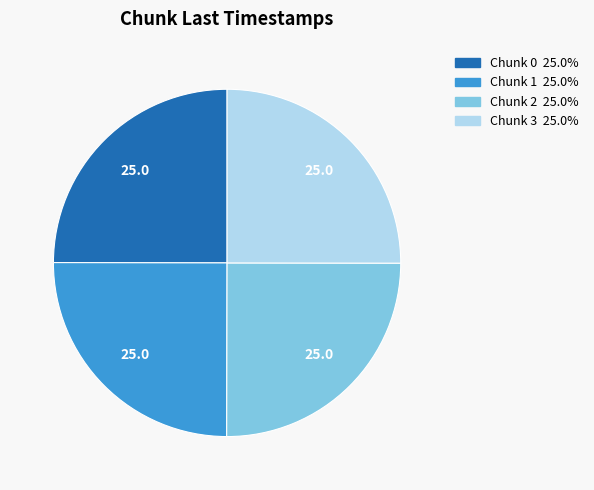

Is Chunk 3 the majority of the pie?

No